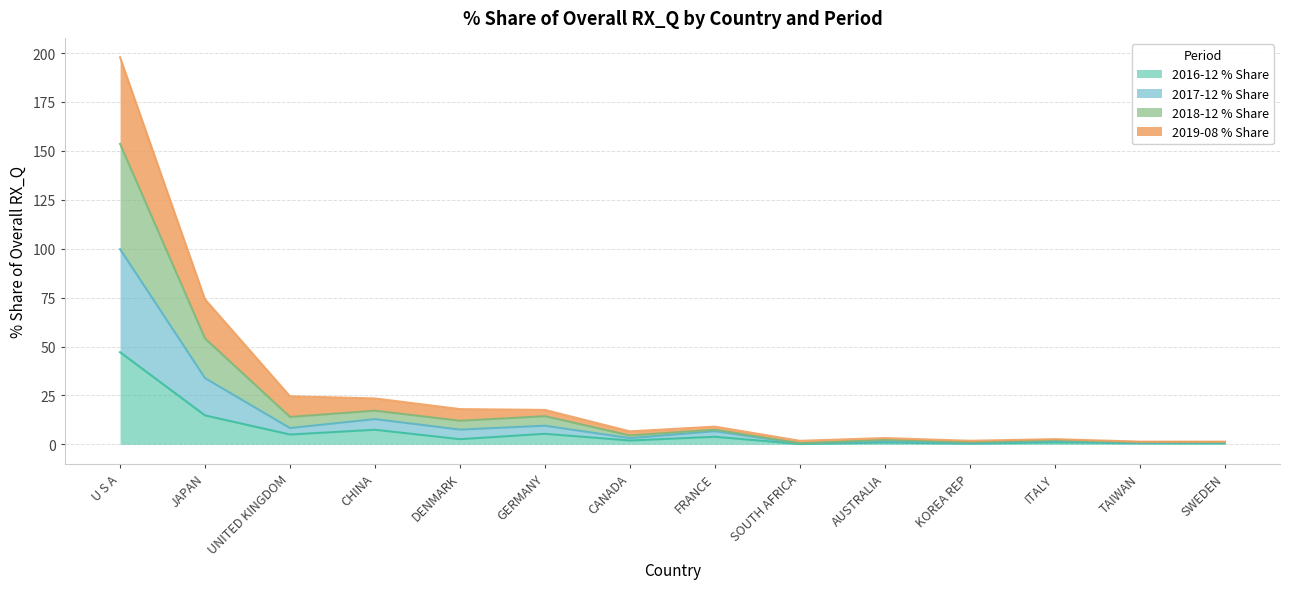

True or false: 2018-12 % Share and 2017-12 % Share intersect in this chart.

False